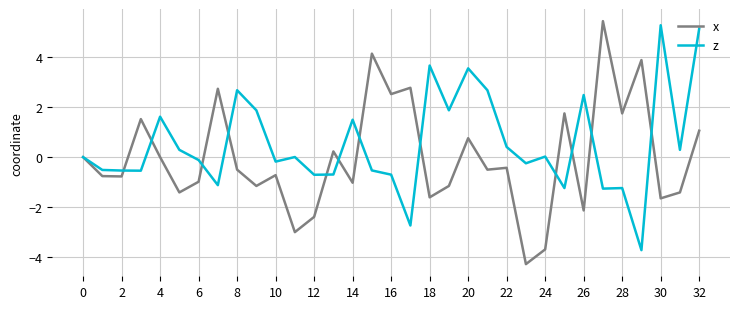

What is the smallest value displayed?

-4.3